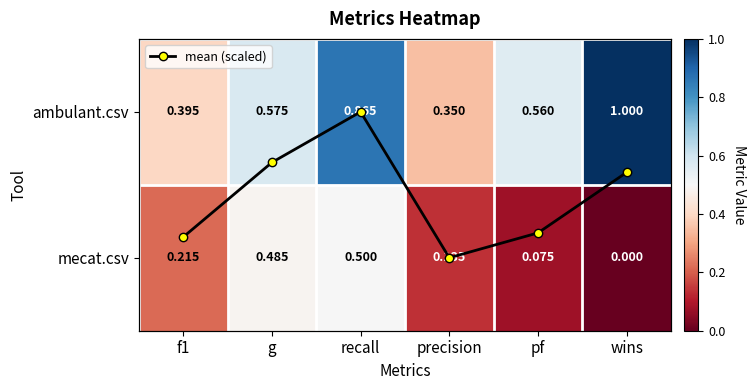

The mean (scaled) series shows 0.0 at precision. True or false?

True